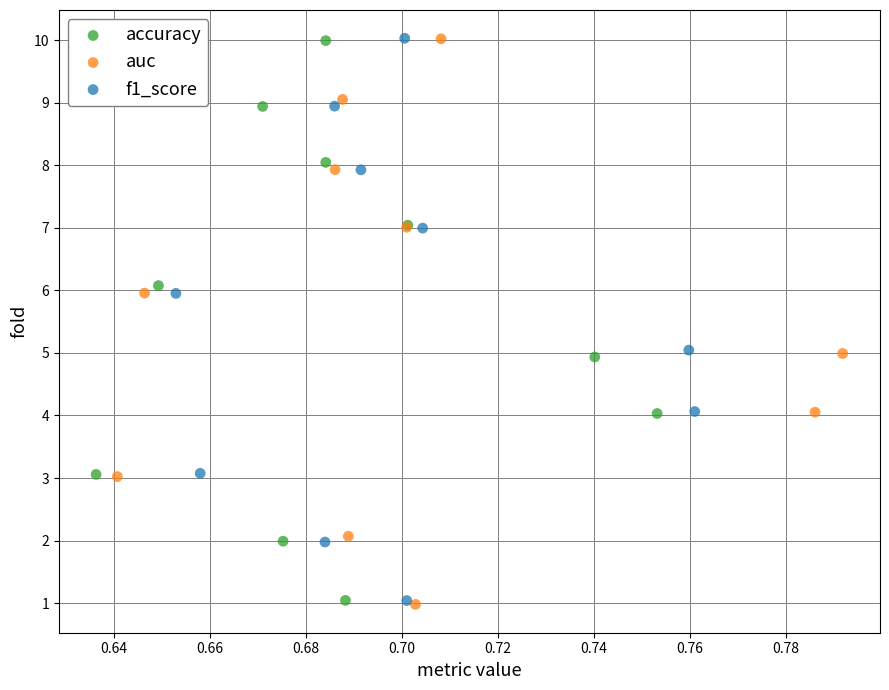

Which series has the widest spread of Y values?

auc